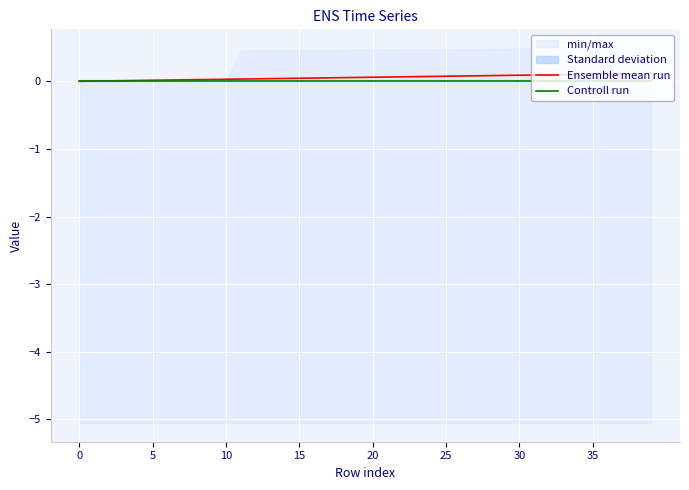

How many lines are shown in the chart?

2